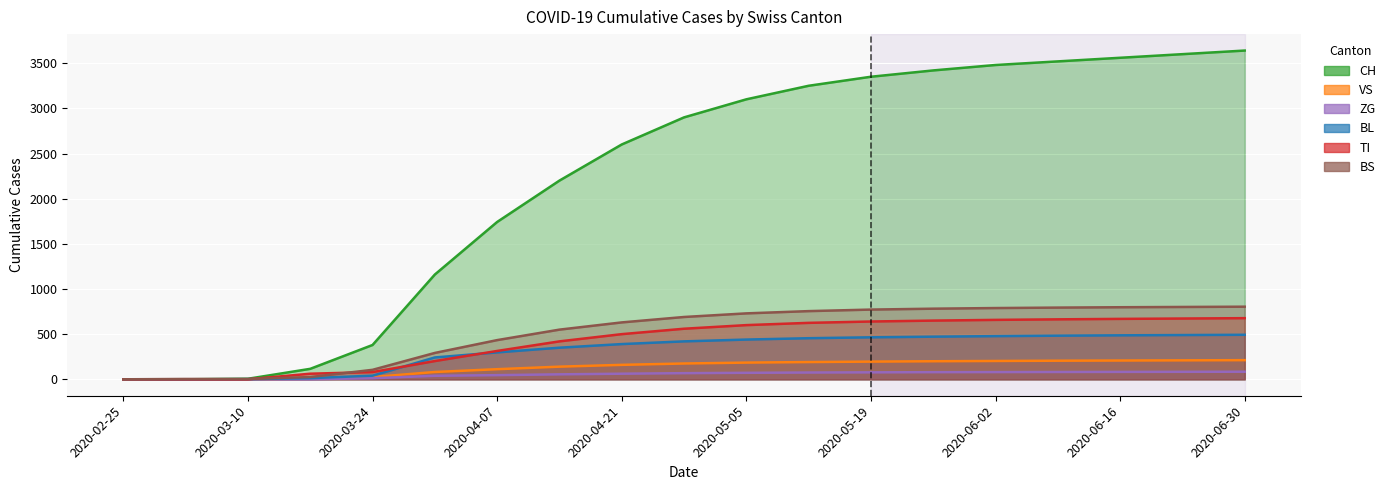

At how many categories does at least one series exceed 353?

15